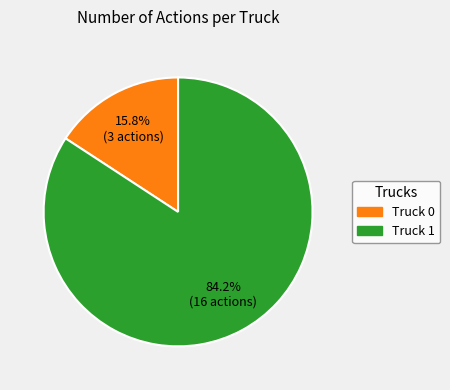

Which category has the biggest portion of the pie?

Truck 1